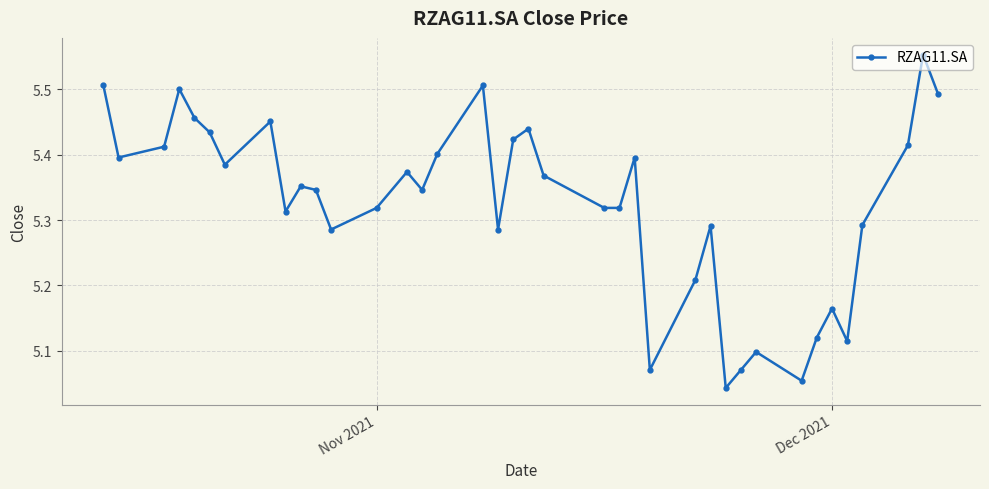

True or false: there are more than 1 points higher than both neighbors.

True